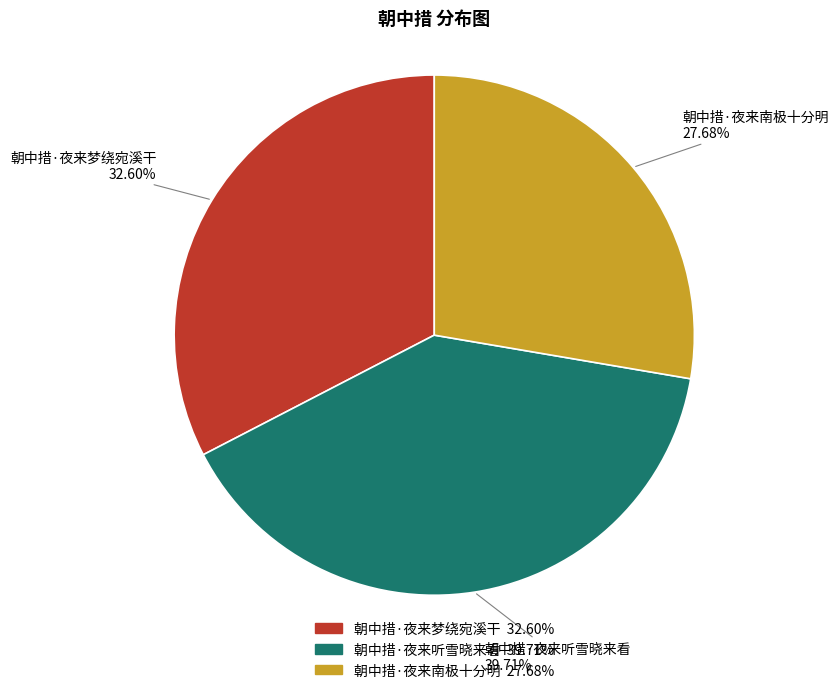

To the nearest percent, what percentage of the pie is 朝中措·夜来听雪晓来看?

40%